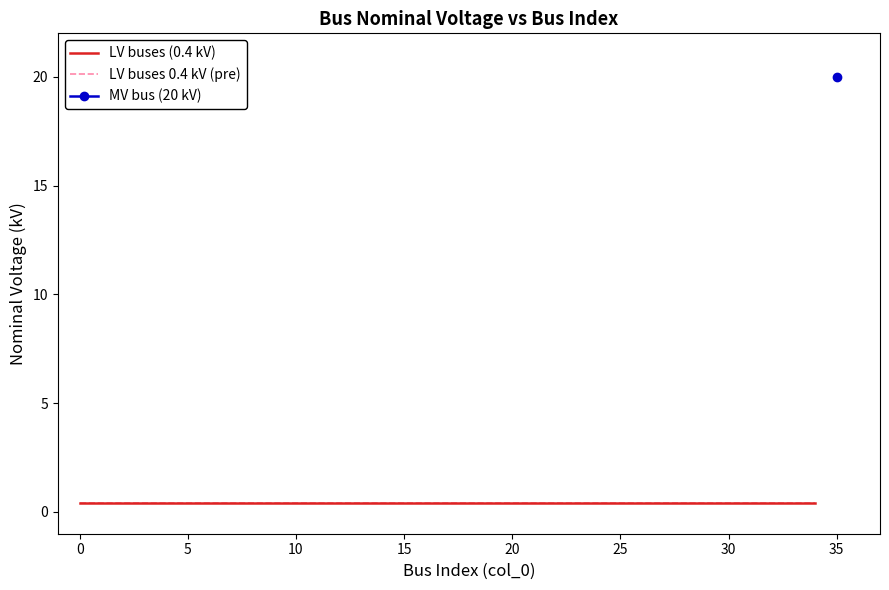

What is the sum of all values?

34.0